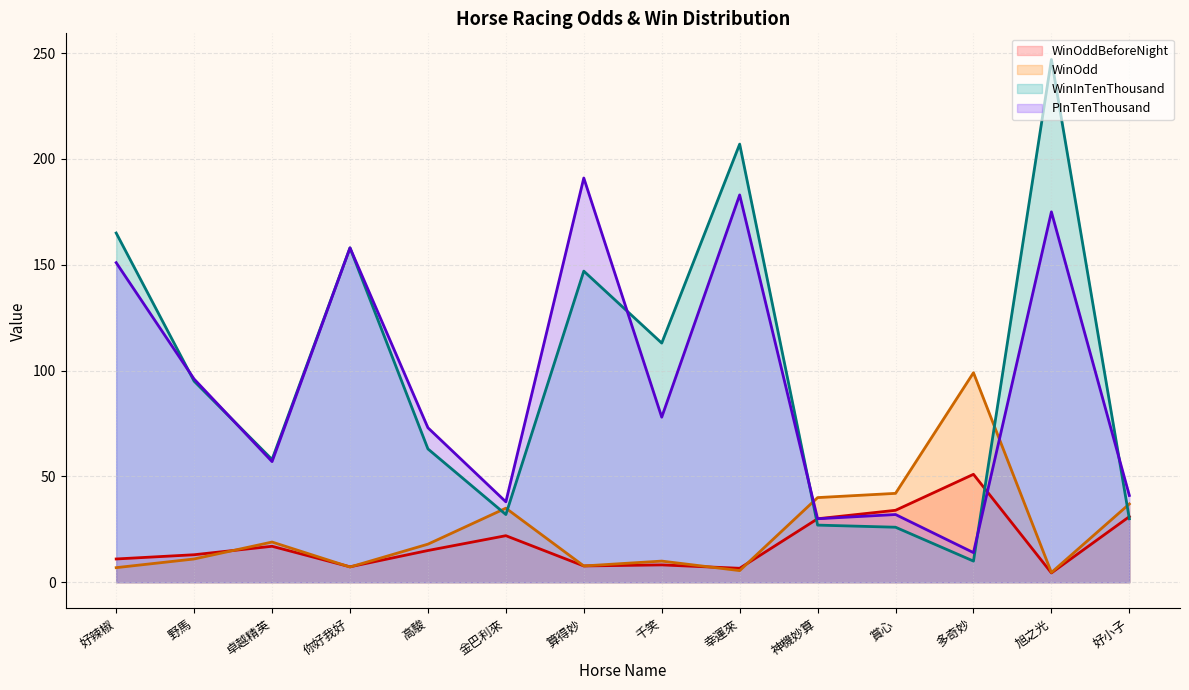

At how many categories does at least one series exceed 179?

3